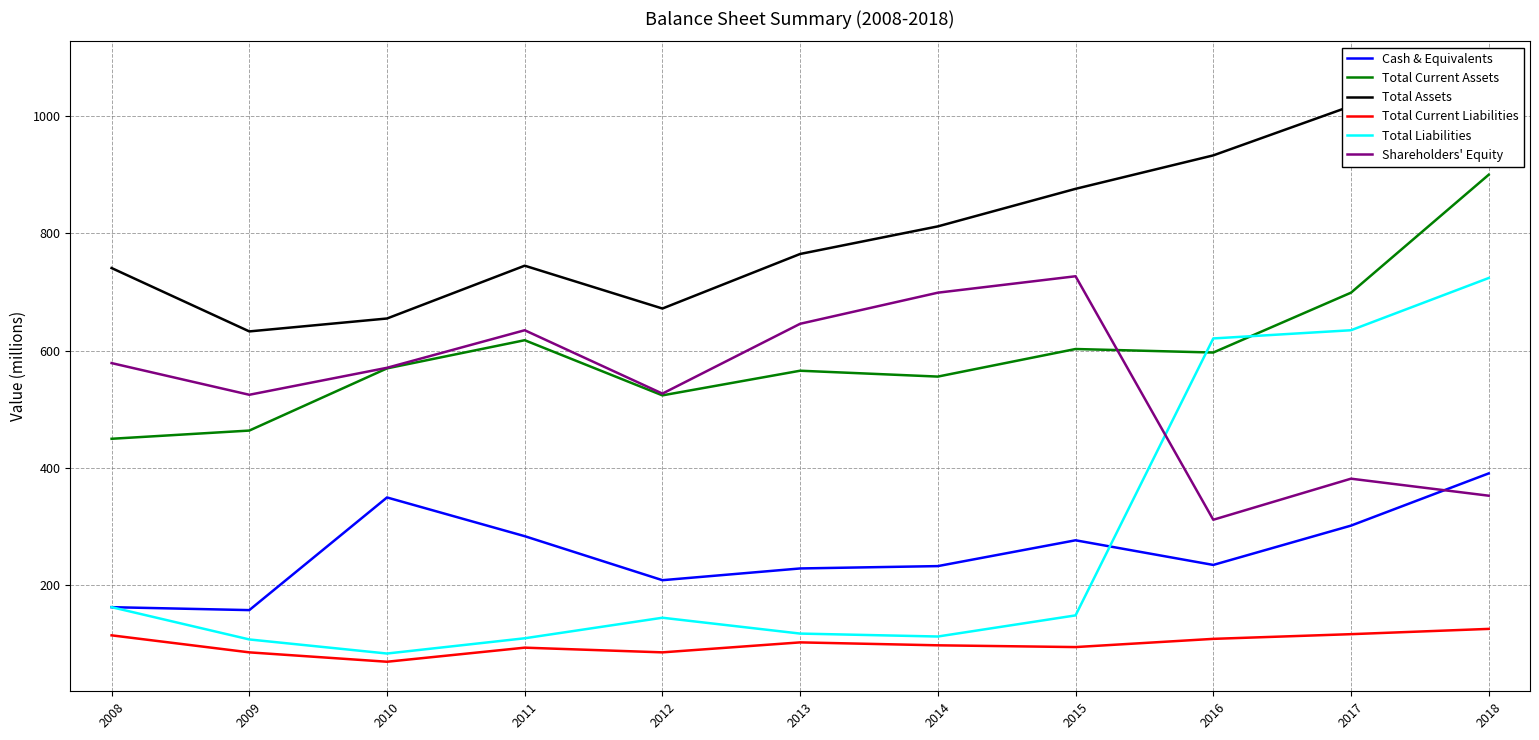

What is the average value of the Cash & Equivalents series?

257